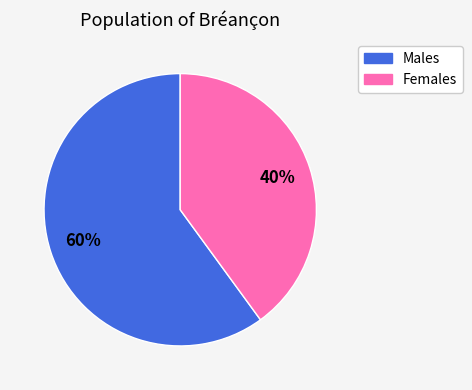

How many slices are in this pie chart?

2